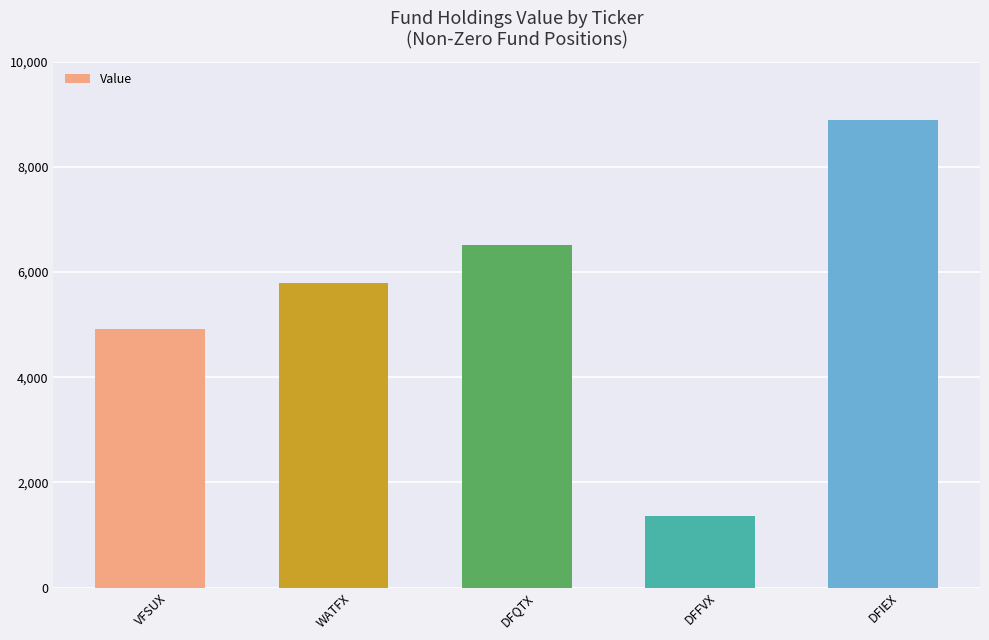

Reading right to left, what are all the values shown in this chart?

DFIEX=8894.2	DFFVX=1369.2	DFQTX=6516.5	WATFX=5789.1	VFSUX=4923.9